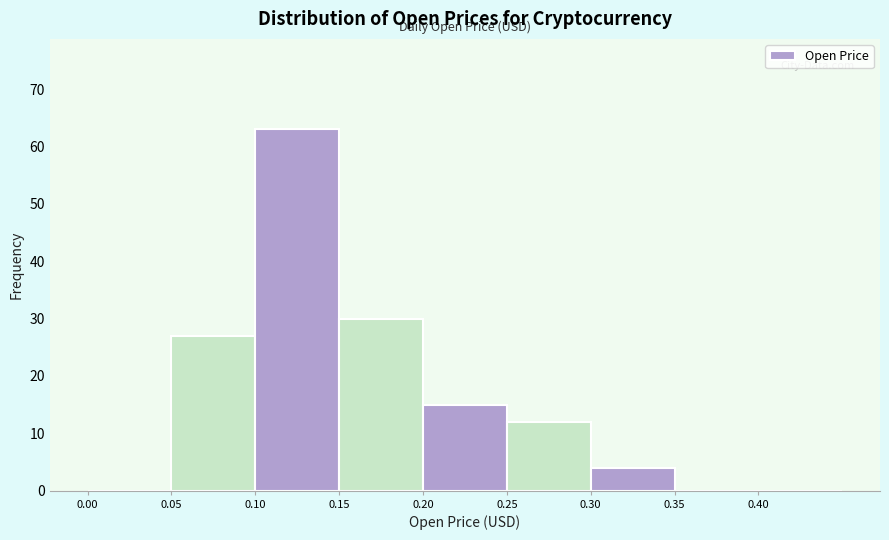

Over which range of the x-axis is the bar tallest?

0.10 to 0.15